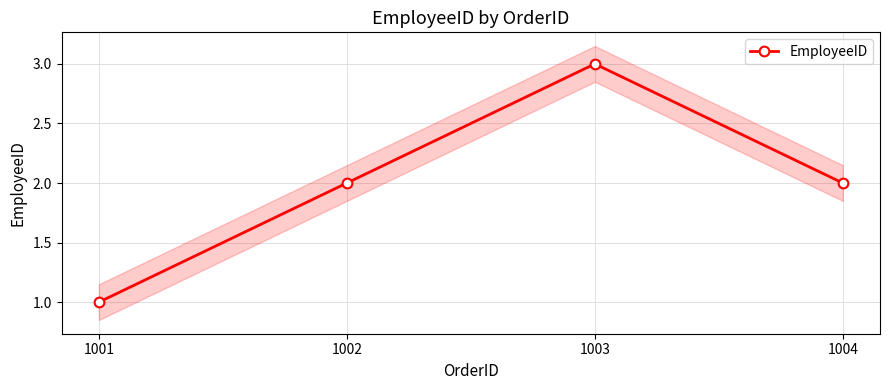

How many lines are shown in the chart?

1